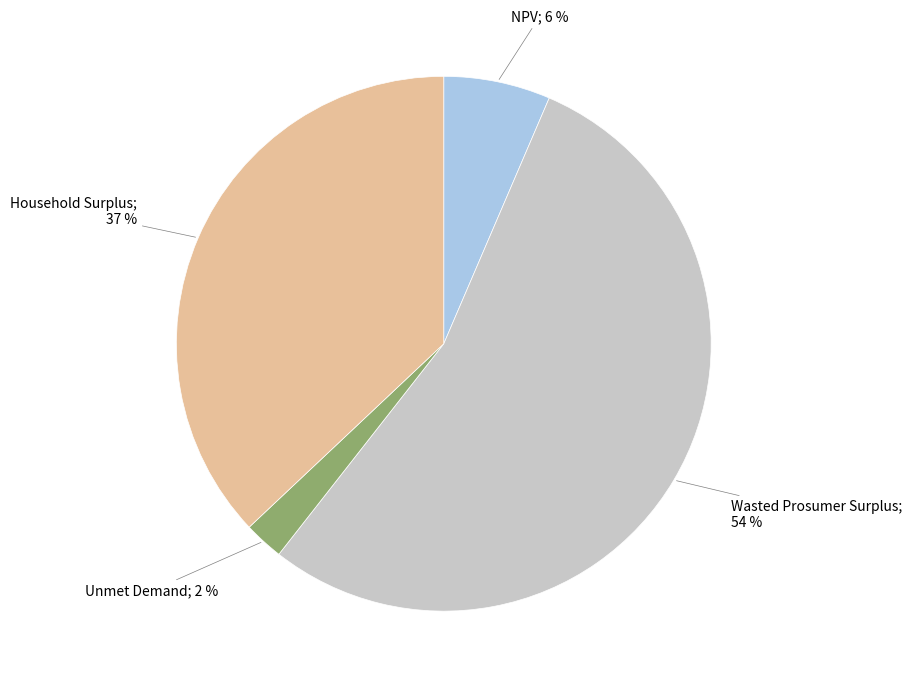

How many segments does this pie chart have?

4